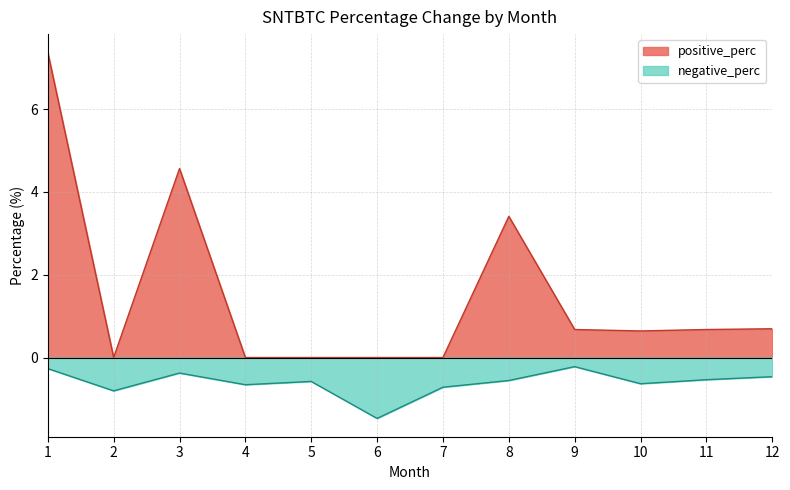

At how many categories does at least one series exceed 5?

1